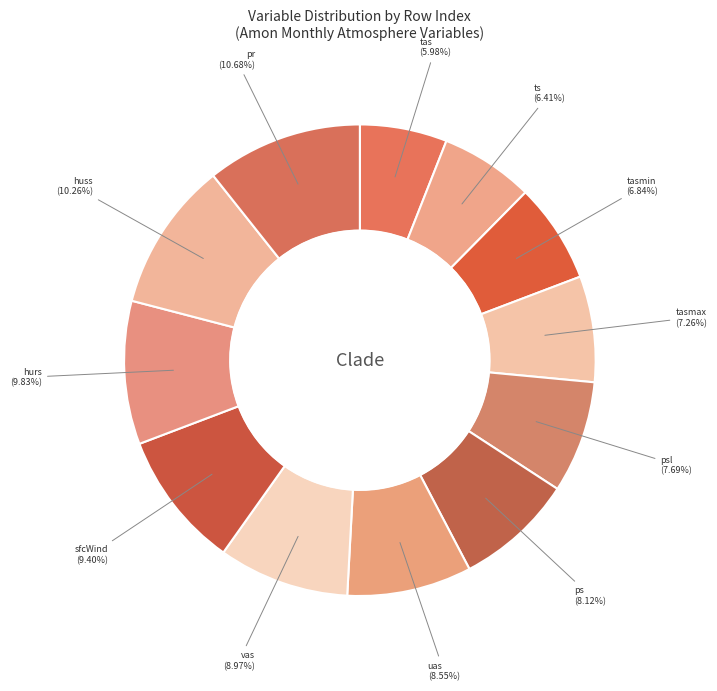

To the nearest percent, what percentage of the pie is psl?

8%